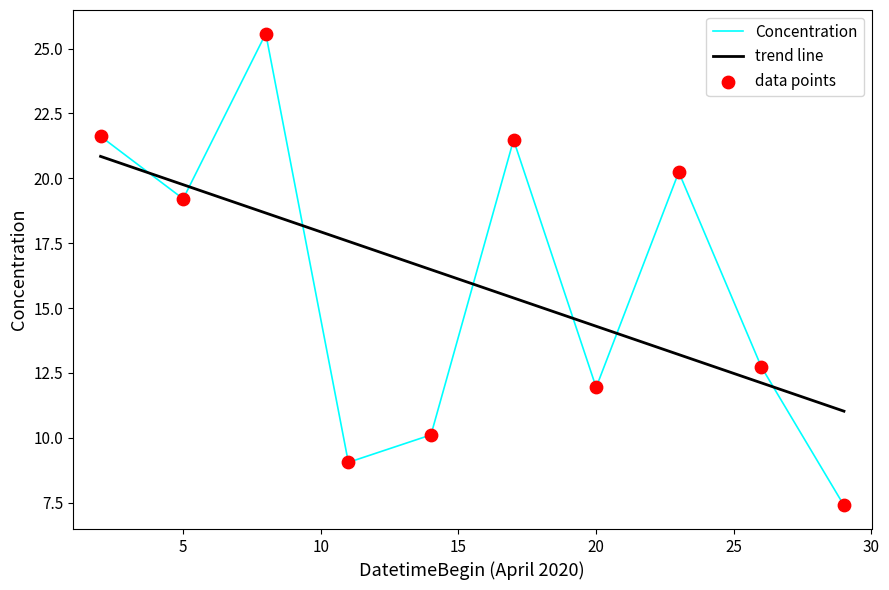

What is the highest value of the Concentration series?

25.6